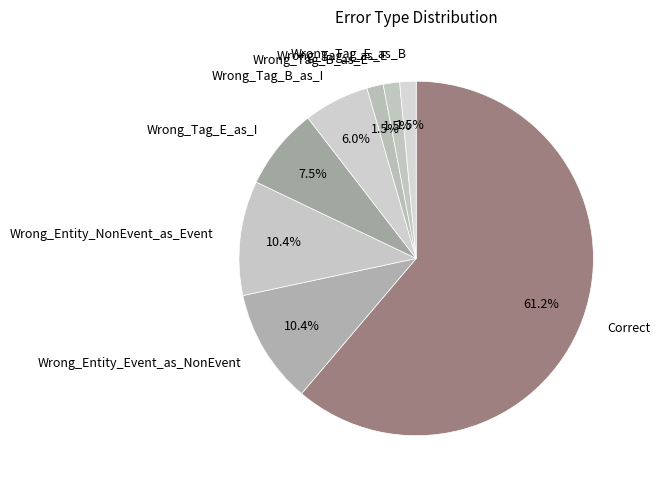

To the nearest percent, what percentage of the pie is Correct?

61%